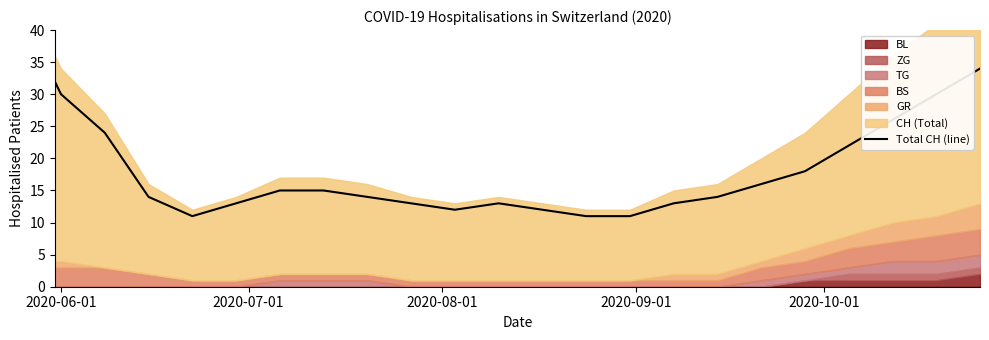

Does the chart have visible grid lines?

No